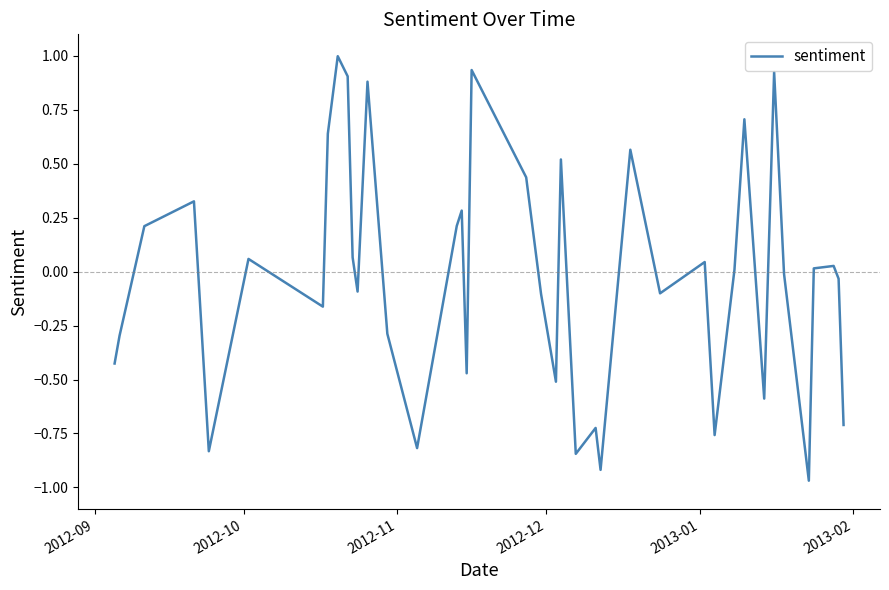

What is the greatest value displayed?

1.0